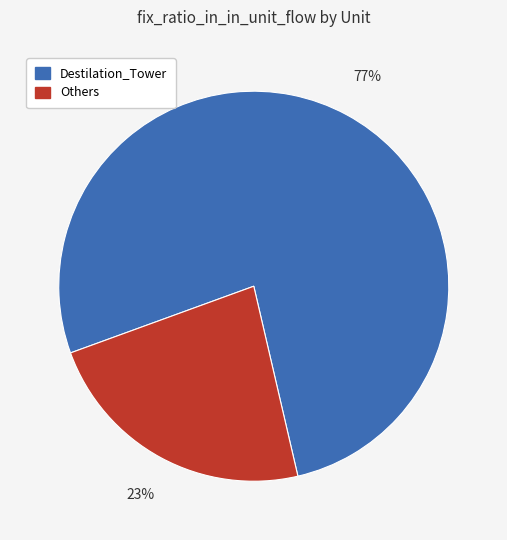

How many slices are in this pie chart?

2